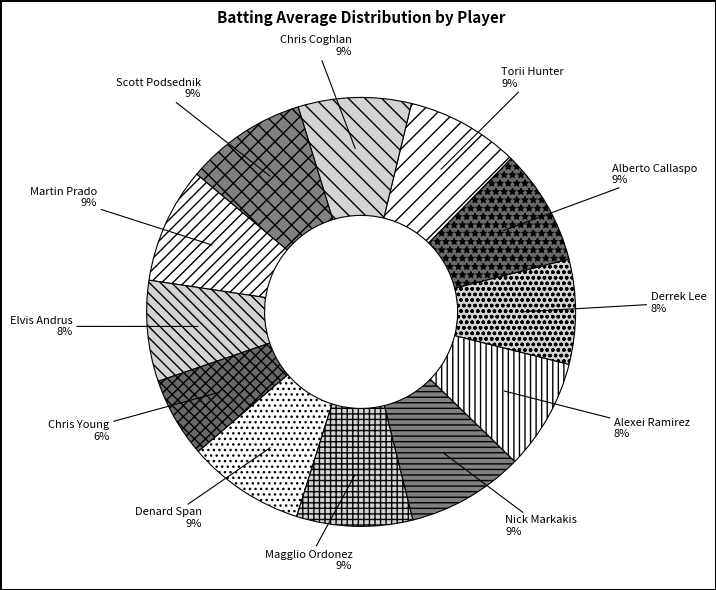

How many slices are in this pie chart?

12